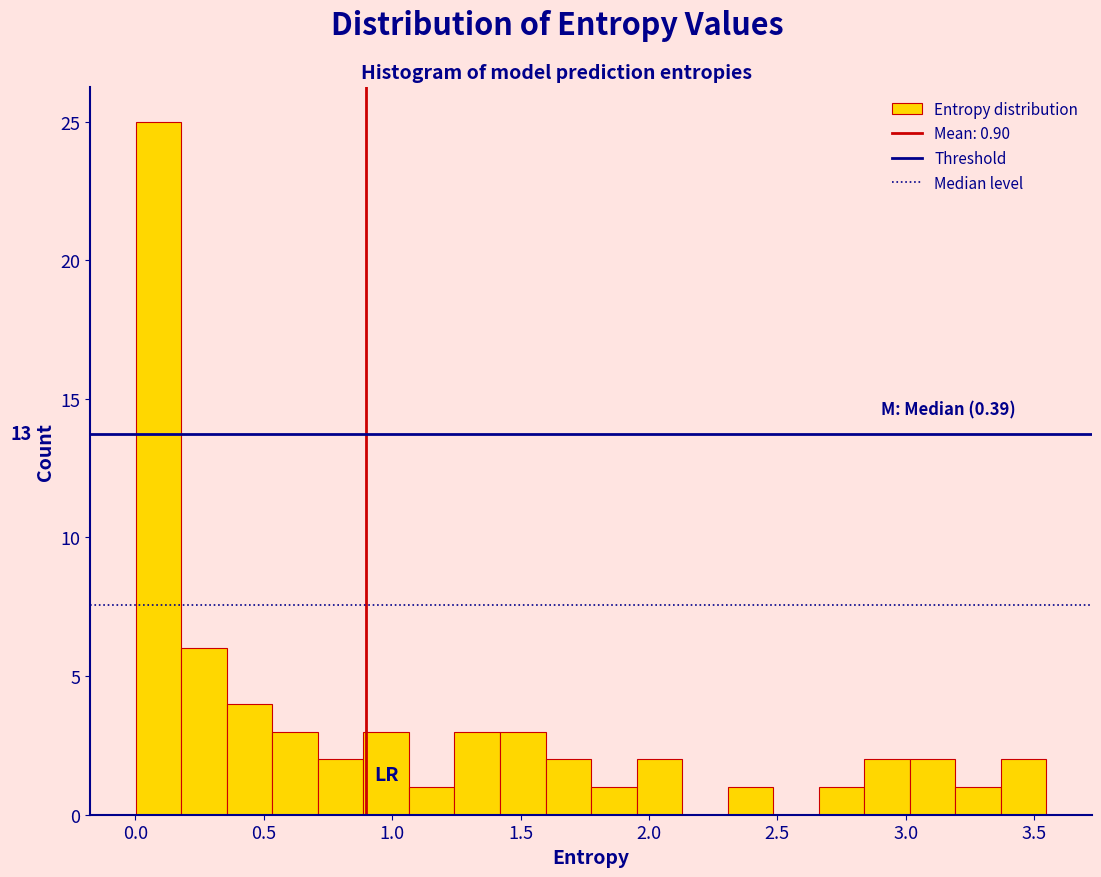

Around what value on the x-axis is the tallest bar? Give the approximate position of its centre, as read against the axis.

0.10